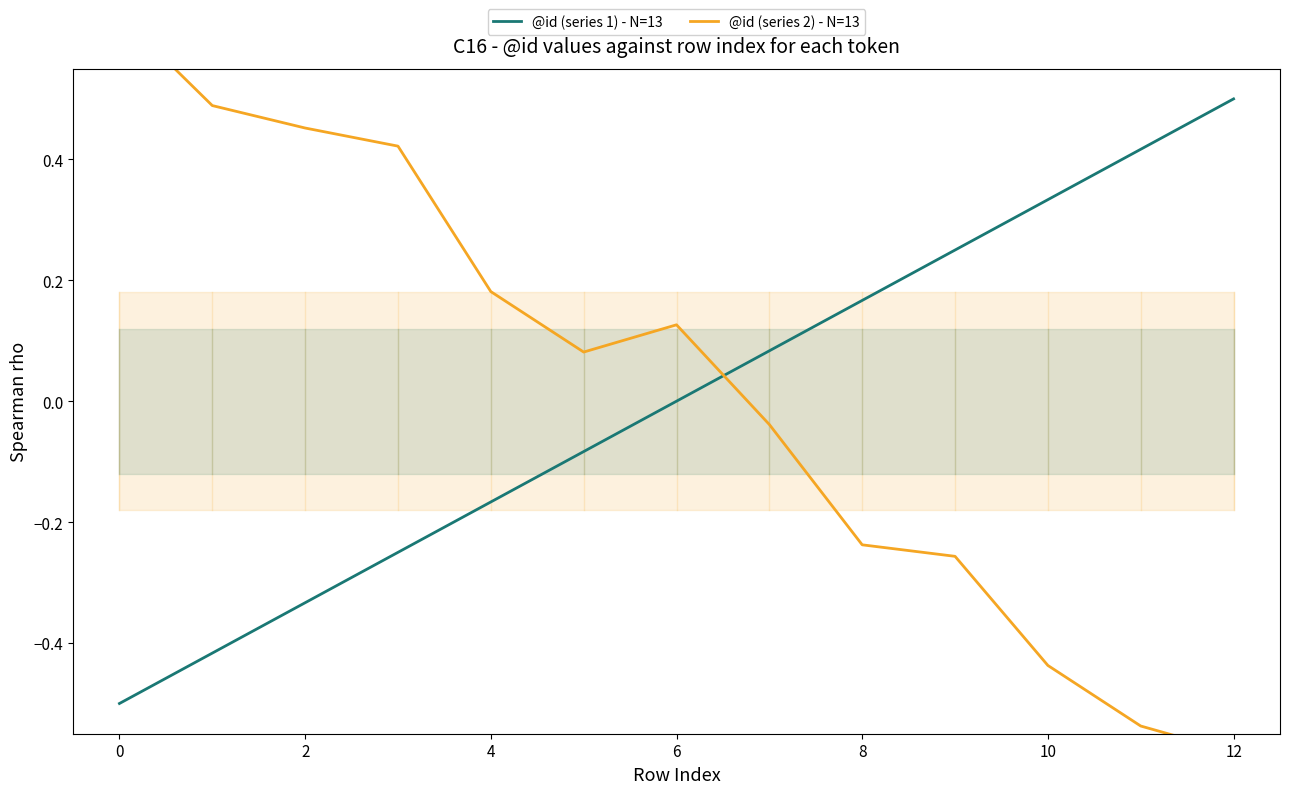

True or false: @id (series 1) - N=13 and @id (series 2) - N=13 cross at least once.

True